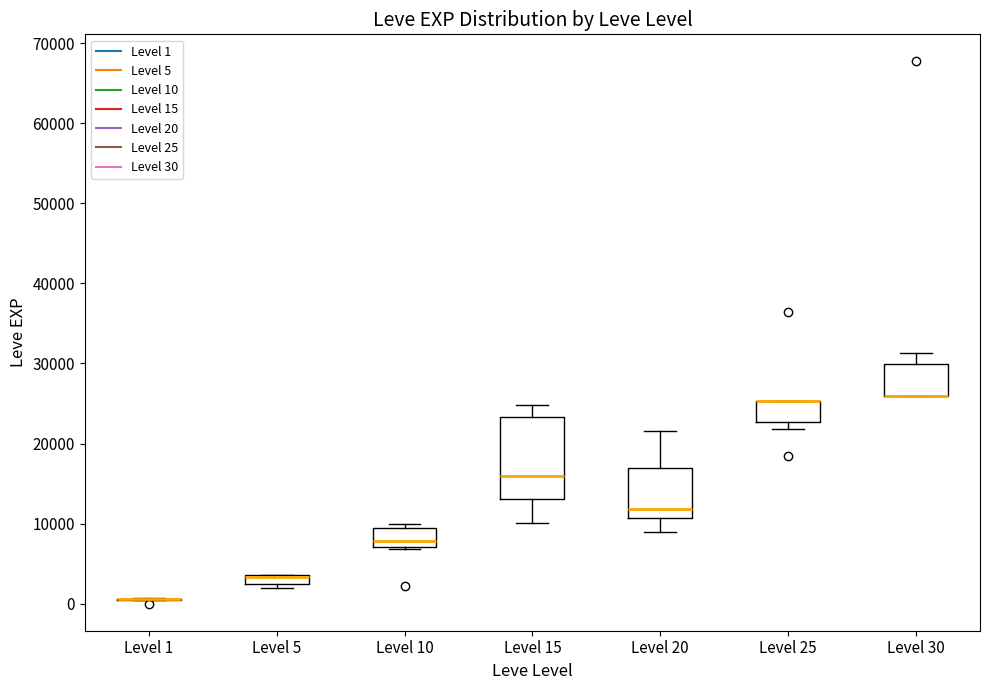

Where is the upper edge of the box for Level 5 on the y-axis? The values are not printed on the chart, so give them approximately, as read against the axis.

4000